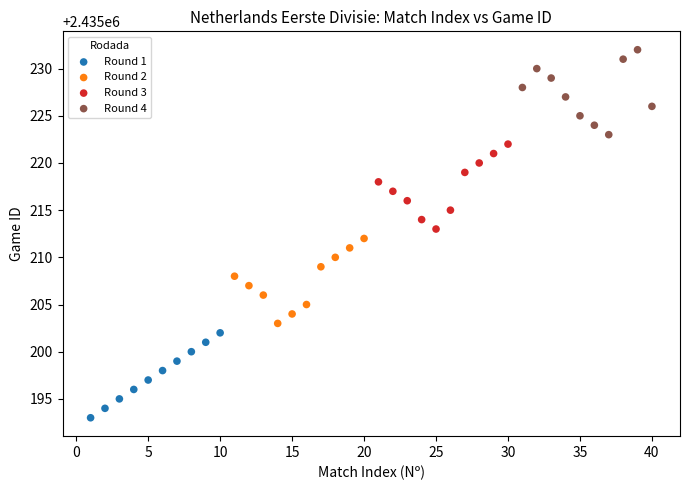

Which series contains the highest Y value?

Round 4